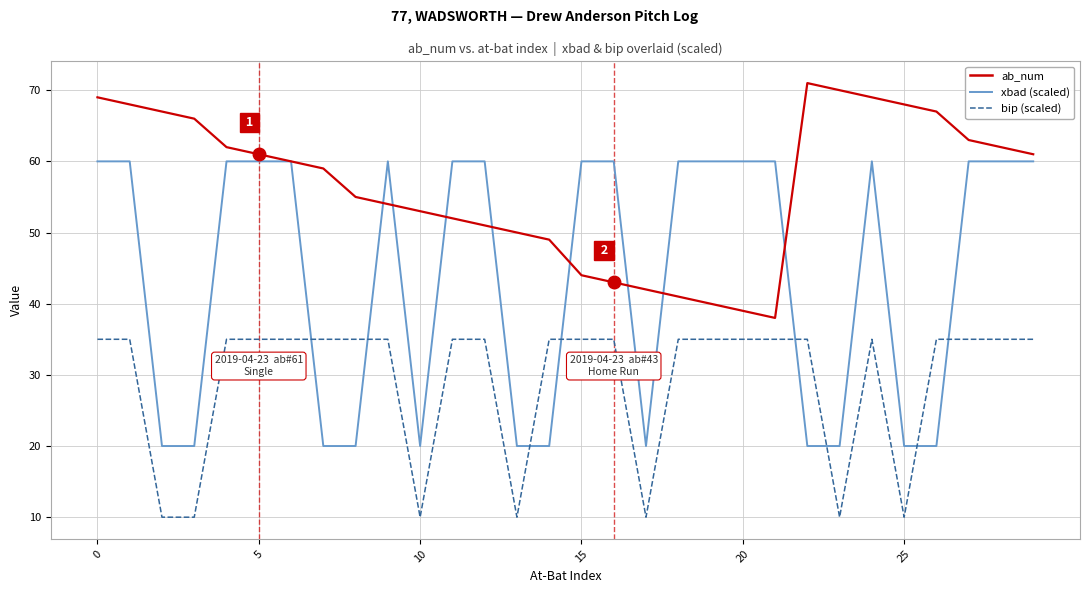

Rank the series at 9 from highest to lowest value.

xbad (scaled ×40+20), ab_num (at-bat number), bip (scaled ×25+10)